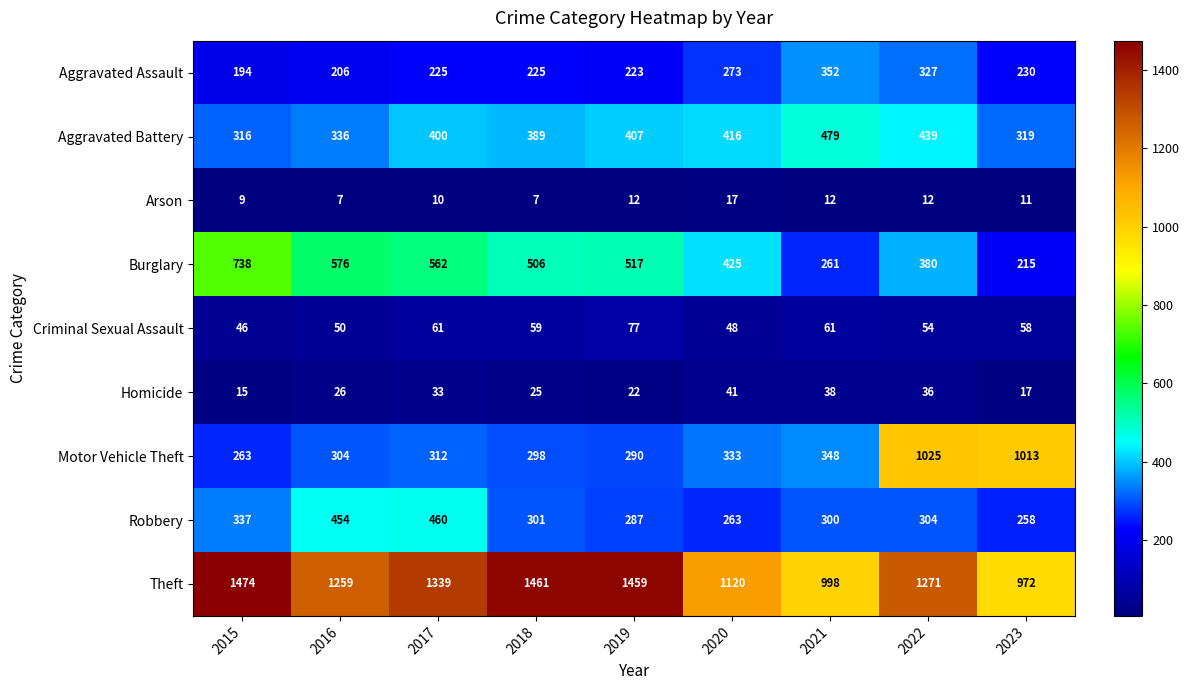

What is the difference between the Homicide values at 2023 and 2017?

16